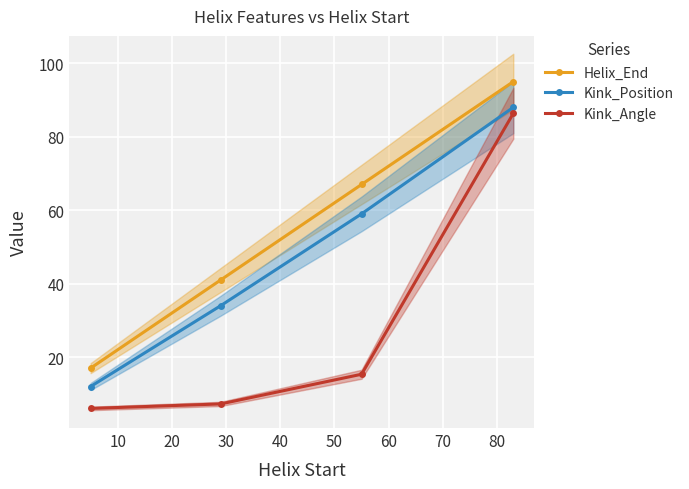

What is the maximum value for Kink_Angle?

86.4